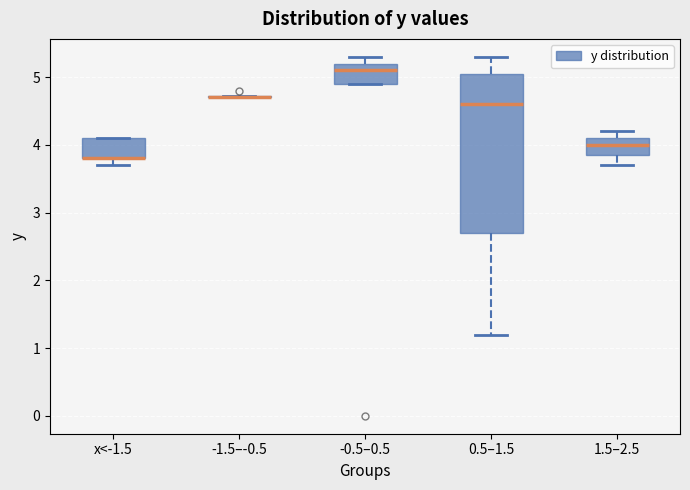

Reading left to right, read every box against the y-axis: the position of its median line, the range the box covers, and the ends of its whiskers. The values are not printed on the chart, so give them approximately, as read against the axis.

x<-1.5: median 3.8 (drawn on the box's lower edge), box 3.8 to 4.1, whiskers 3.7 to 4.1
-1.5–-0.5: box collapsed to a line at 4.7, whiskers 4.7 to 4.7
-0.5–0.5: median 5.1, box 4.9 to 5.2, whiskers 4.9 to 5.3
0.5–1.5: median 4.6, box 2.7 to 5.1, whiskers 1.2 to 5.3
1.5–2.5: median 4.0, box 3.9 to 4.1, whiskers 3.7 to 4.2